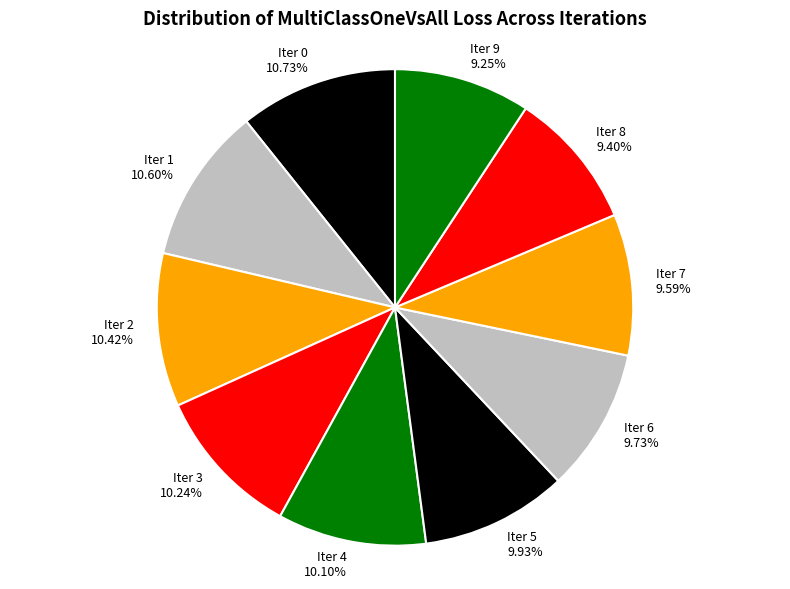

Is there any slice that represents more than half of the pie?

No